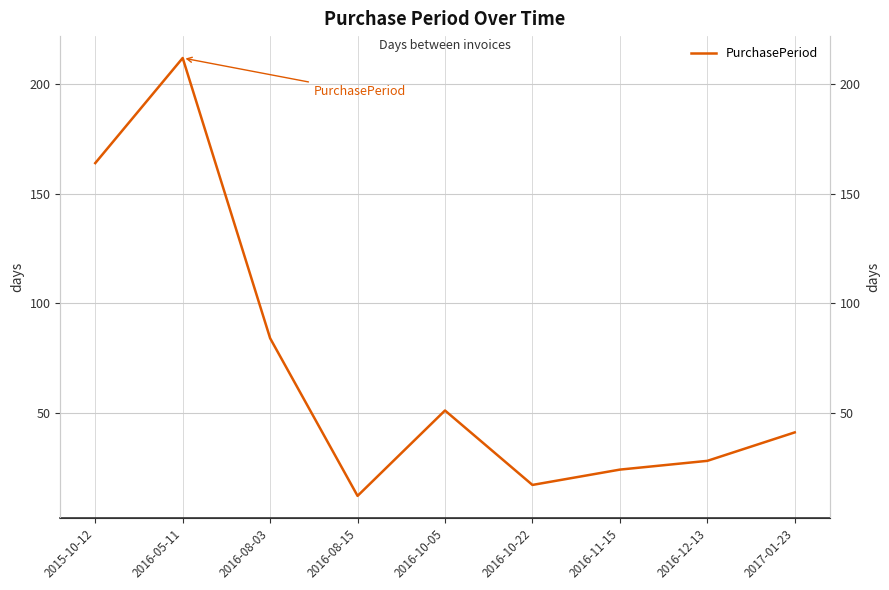

Reading left to right, list all the values displayed in this chart.

2015-10-12=164	2016-05-11=212	2016-08-03=84	2016-08-15=12	2016-10-05=51	2016-10-22=17	2016-11-15=24	2016-12-13=28	2017-01-23=41